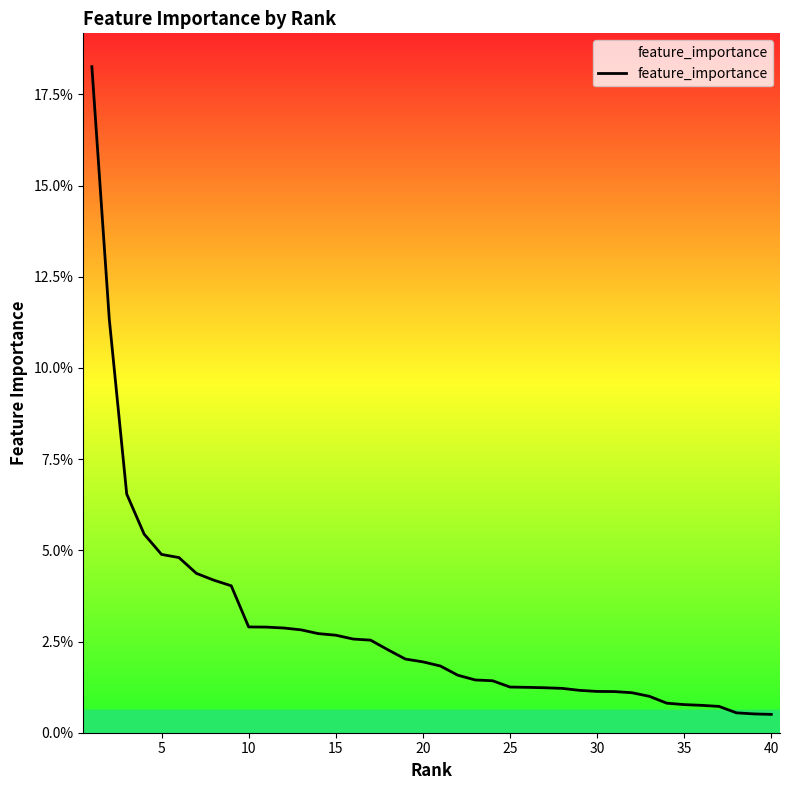

What is the difference between the maximum and minimum values?

0.2